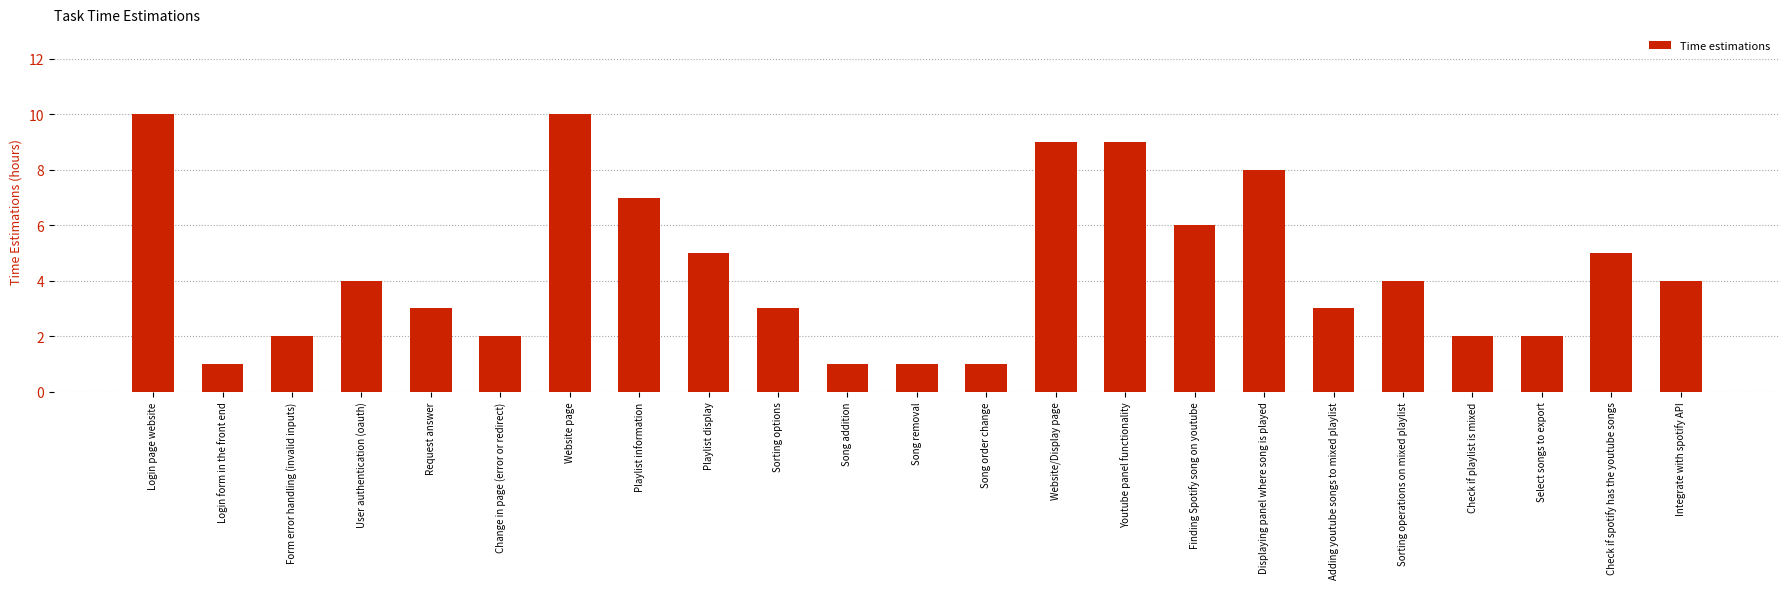

Where does the data first go above 4?

Login page website